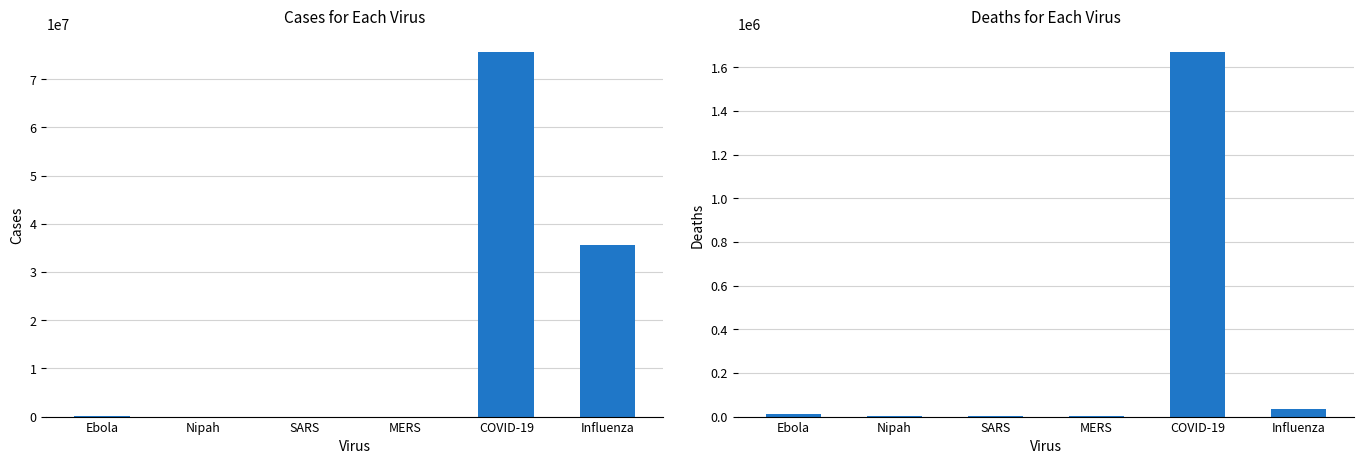

What is the smallest value displayed?

398